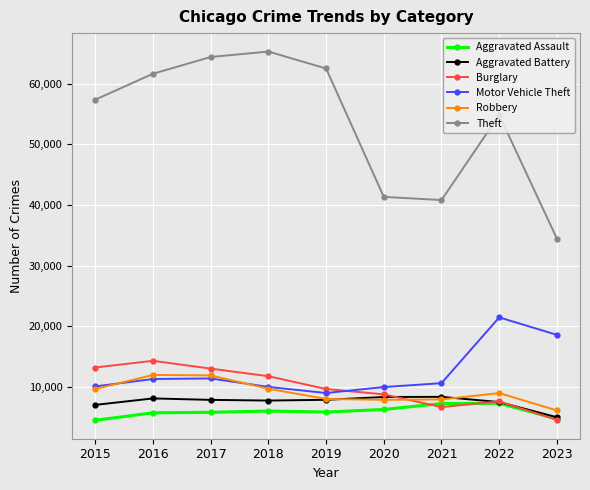

True or false: Motor Vehicle Theft and Theft cross at least once.

False